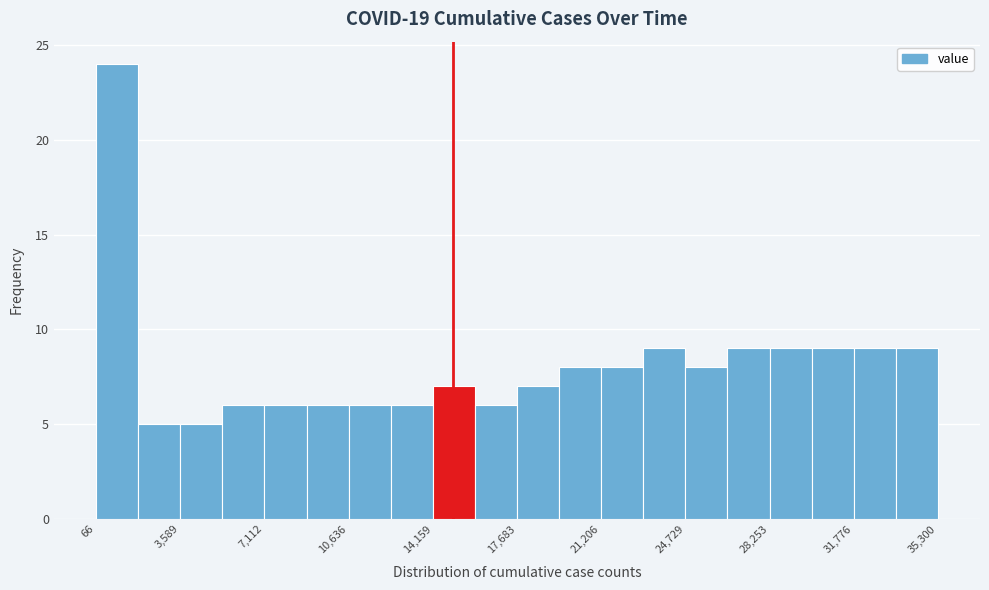

Read against the x-axis, roughly where is the centre of the tallest bar?

1000